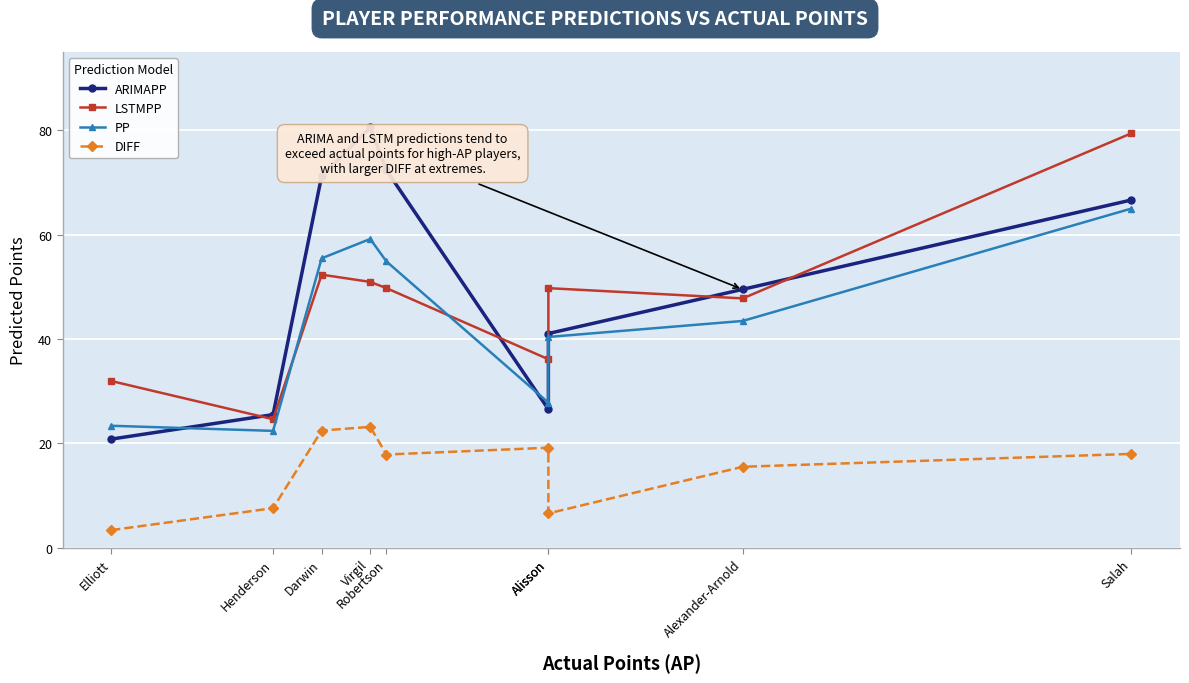

Where does the ARIMAPP series first go above 49?

Darwin